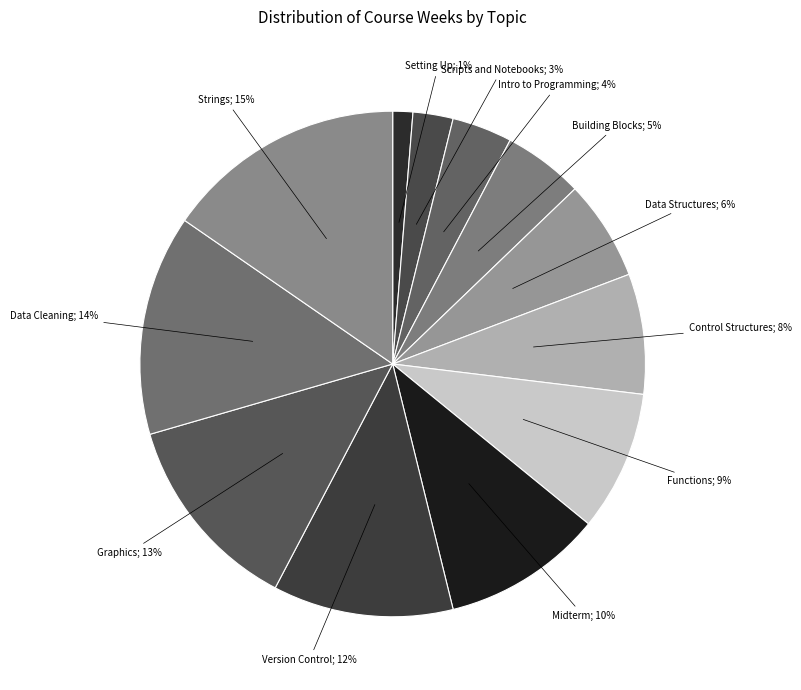

Count the number of slices in the pie.

12